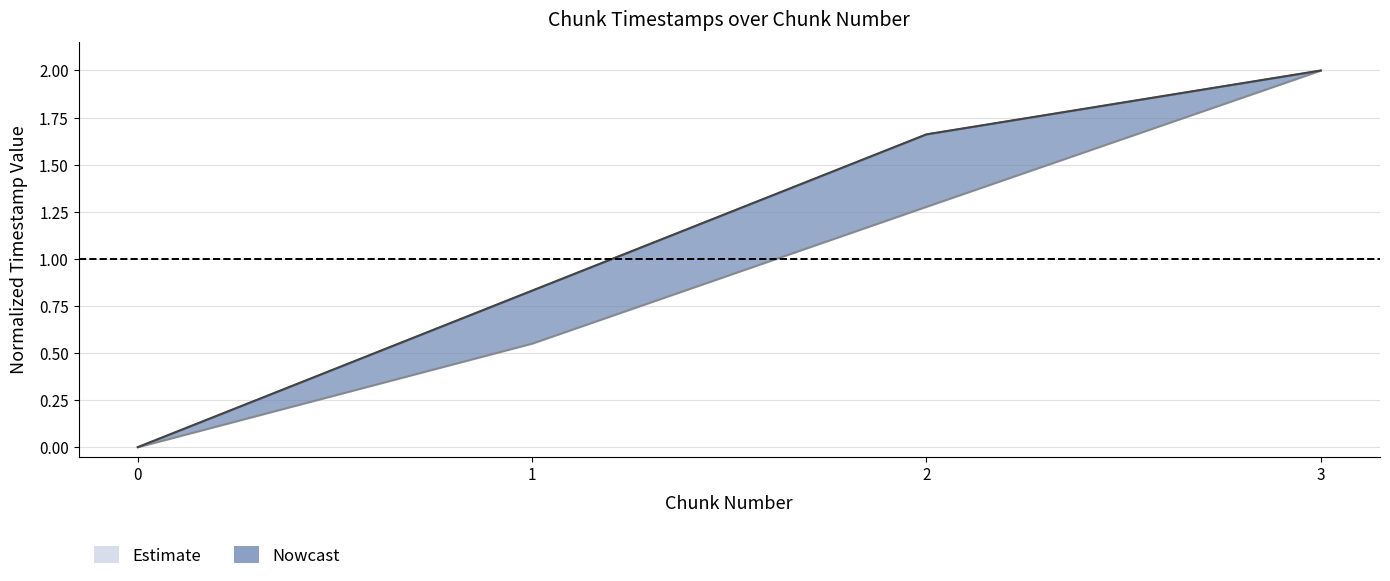

True or false: changed_timestamp has more than 1 interior local peaks.

False